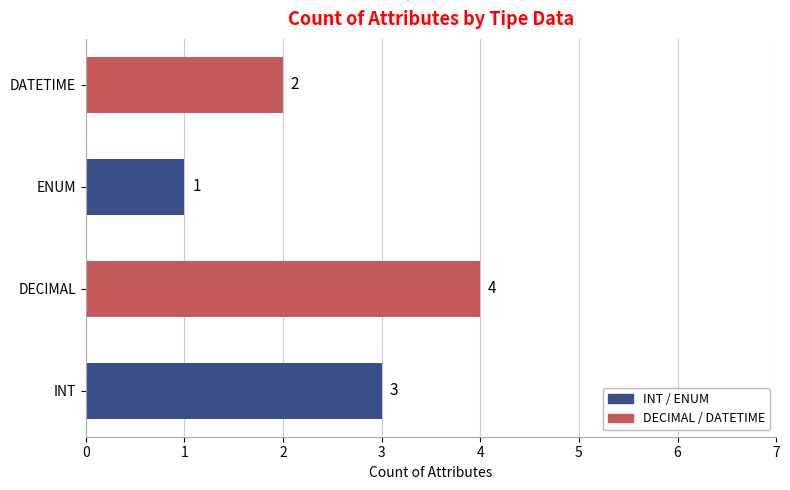

What is the minimum value shown in the chart?

1